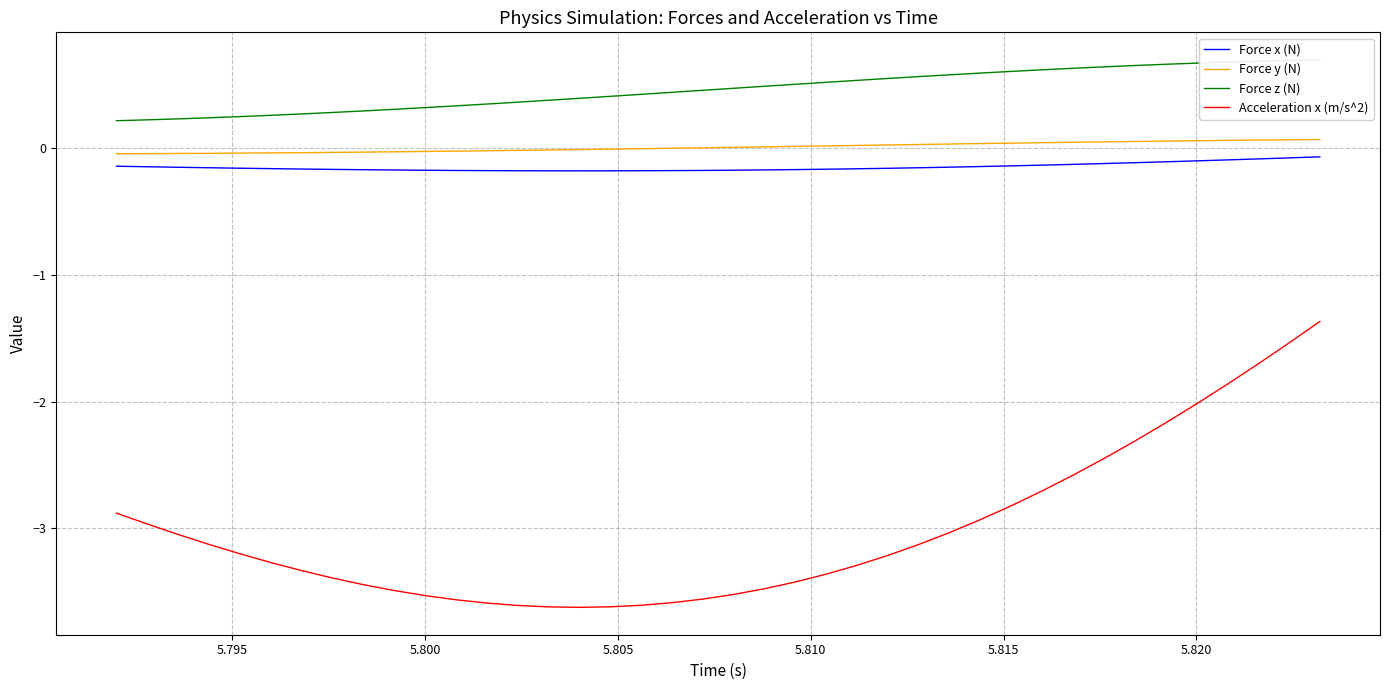

At how many categories does at least one series exceed -1?

40